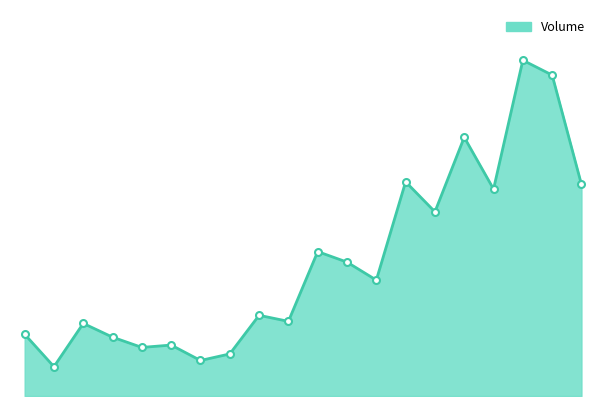

Reading left to right, list all the values displayed in this chart.

56821	26989	66824	54145	44718	46894	32690	38737	74280	68703	132920	123231	106683	197153	169539	238146	190463	309052	295401	194703